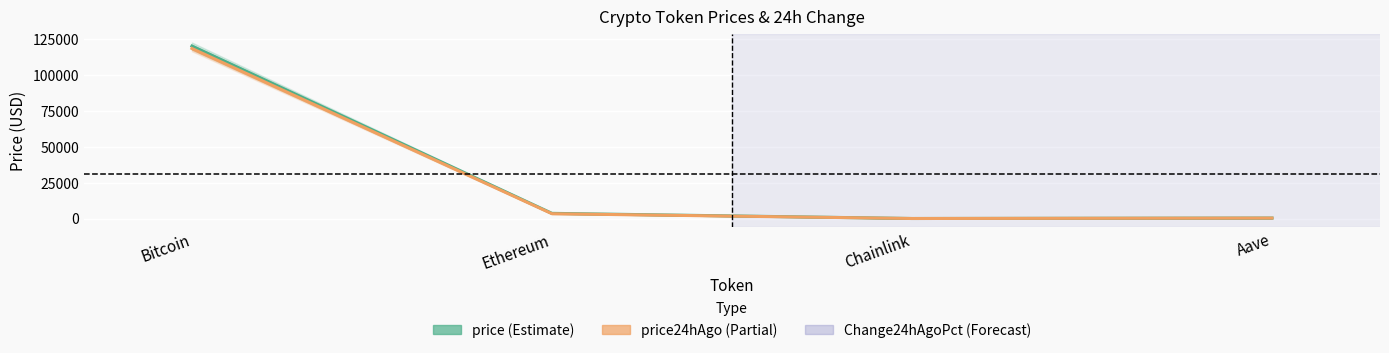

What are all the series names shown in the legend?

price, price24hAgo